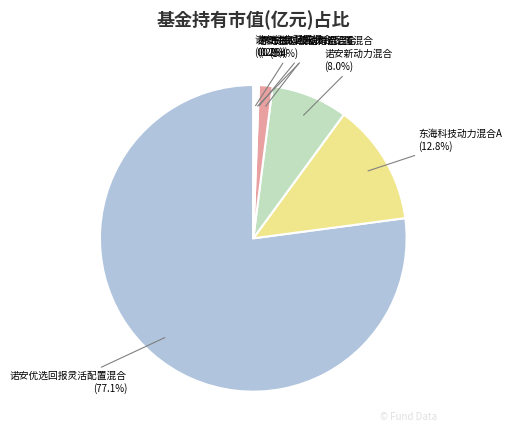

What is the majority slice?

诺安优选回报灵活配置混合